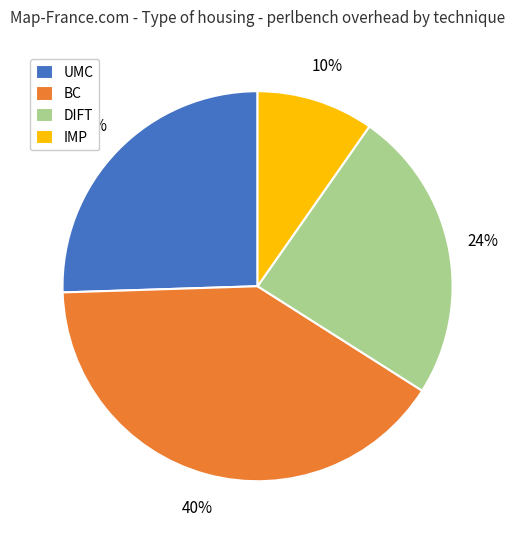

Does BC account for over 50% of the chart?

No